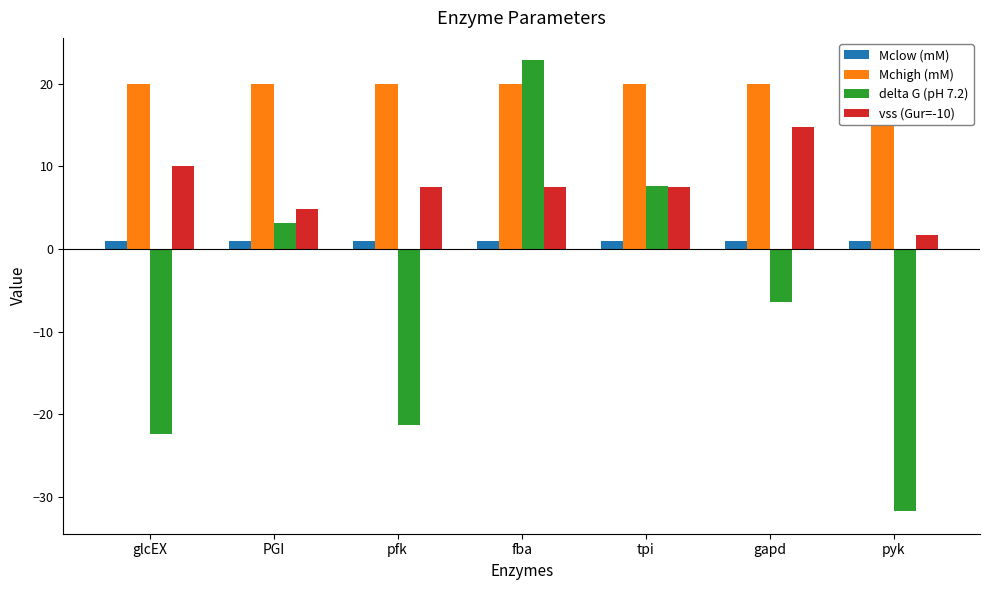

The Mclow (mM) series shows 1.7 at pfk. True or false?

False